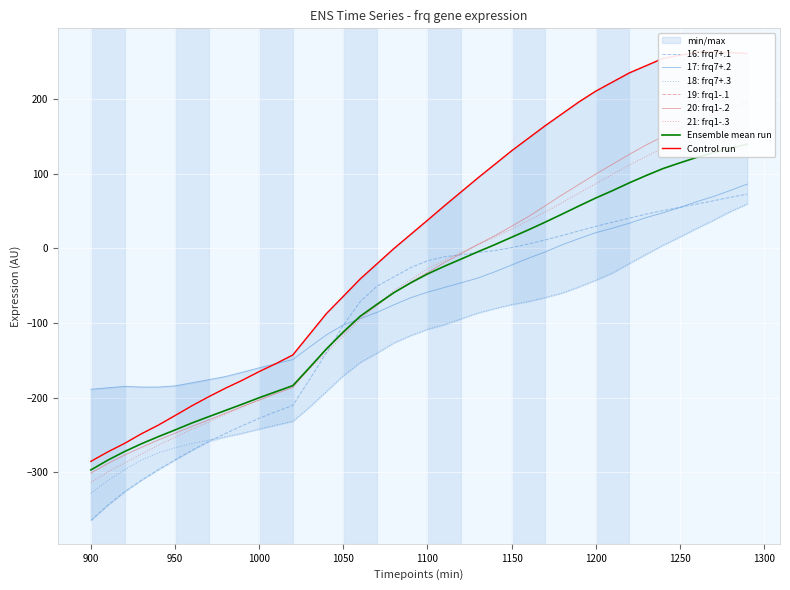

Reading left to right, list all the values displayed in this chart.

16: frq7+.1: 900=-364.2	910=-344.0	920=-325.9	930=-310.5	940=-296.4	950=-283.3	960=-270.4	970=-258.5	980=-247.9	990=-237.4	1000=-227.5	1010=-218.6	1020=-210.3	1030=-175.3	1040=-139.6	1050=-103.2	1060=-71.4	1070=-50.6	1080=-38.3	1090=-25.8	1100=-16.6	1110=-11.3	1120=-8.5	1130=-5.5	1140=-2.9	1150=1.1	1160=5.9	1170=11.4	1180=17.2	1190=23.5	1200=29.5	1210=35.1	1220=40.5	1230=46.0	1240=50.6	1250=55.0	1260=59.4	1270=63.7	1280=68.4	1290=72.6
17: frq7+.2: 900=-188.6	910=-186.7	920=-184.8	930=-185.7	940=-185.7	950=-184.1	960=-180.0	970=-175.8	980=-171.6	990=-165.8	1000=-159.9	1010=-154.4	1020=-148.9	1030=-132.1	1040=-115.8	1050=-102.5	1060=-94.1	1070=-85.7	1080=-75.6	1090=-66.1	1100=-58.7	1110=-52.3	1120=-46.1	1130=-39.7	1140=-31.4	1150=-22.3	1160=-13.2	1170=-4.7	1180=4.7	1190=13.1	1200=21.0	1210=27.1	1220=33.8	1230=41.3	1240=47.7	1250=54.8	1260=62.5	1270=69.5	1280=77.6	1290=86.1
18: frq7+.3: 900=-328.0	910=-311.1	920=-296.2	930=-283.5	940=-273.8	950=-267.1	960=-261.2	970=-256.8	980=-252.4	990=-247.5	1000=-241.9	1010=-236.6	1020=-231.5	1030=-212.3	1040=-191.4	1050=-170.5	1060=-152.7	1070=-140.2	1080=-126.6	1090=-116.7	1100=-108.3	1110=-102.1	1120=-94.2	1130=-86.5	1140=-80.6	1150=-75.3	1160=-71.1	1170=-65.8	1180=-59.8	1190=-51.6	1200=-42.6	1210=-32.8	1220=-20.1	1230=-7.9	1240=4.4	1250=15.4	1260=26.8	1270=37.8	1280=49.4	1290=59.6
19: frq1-.1: 900=-285.2	910=-272.6	920=-261.1	930=-248.3	940=-236.7	950=-223.9	960=-210.8	970=-198.6	980=-187.2	990=-176.5	1000=-165.0	1010=-154.2	1020=-142.7	1030=-114.9	1040=-87.2	1050=-64.2	1060=-41.0	1070=-20.6	1080=-0.3	1090=18.7	1100=37.6	1110=56.9	1120=75.6	1130=94.4	1140=112.5	1150=130.7	1160=147.5	1170=164.3	1180=180.2	1190=196.1	1200=210.5	1210=222.8	1220=235.1	1230=244.7	1240=254.4	1250=258.7	1260=262.8	1270=263.3	1280=262.3	1290=261.1
20: frq1-.2: 900=-300.9	910=-288.2	920=-276.7	930=-266.6	940=-256.7	950=-247.6	960=-238.4	970=-229.7	980=-220.7	990=-211.6	1000=-203.2	1010=-194.5	1020=-186.2	1030=-160.2	1040=-134.1	1050=-113.6	1060=-91.5	1070=-76.3	1080=-59.1	1090=-45.4	1100=-32.4	1110=-19.0	1120=-7.1	1130=5.3	1140=16.8	1150=29.7	1160=42.6	1170=57.1	1180=71.7	1190=85.6	1200=99.5	1210=112.7	1220=125.9	1230=138.5	1240=149.9	1250=160.5	1260=170.1	1270=179.6	1280=187.8	1290=196.3
21: frq1-.3: 900=-313.3	910=-299.4	920=-287.4	930=-275.5	940=-263.6	950=-252.9	960=-242.3	970=-232.6	980=-222.2	990=-212.8	1000=-202.4	1010=-192.8	1020=-183.1	1030=-161.3	1040=-139.3	1050=-117.1	1060=-94.9	1070=-75.7	1080=-56.5	1090=-42.0	1100=-27.4	1110=-16.0	1120=-5.5	1130=5.0	1140=15.3	1150=25.6	1160=37.2	1170=48.7	1180=61.3	1190=74.0	1200=86.7	1210=99.3	1220=111.8	1230=123.1	1240=134.5	1250=142.9	1260=149.6	1270=155.4	1280=158.9	1290=162.3